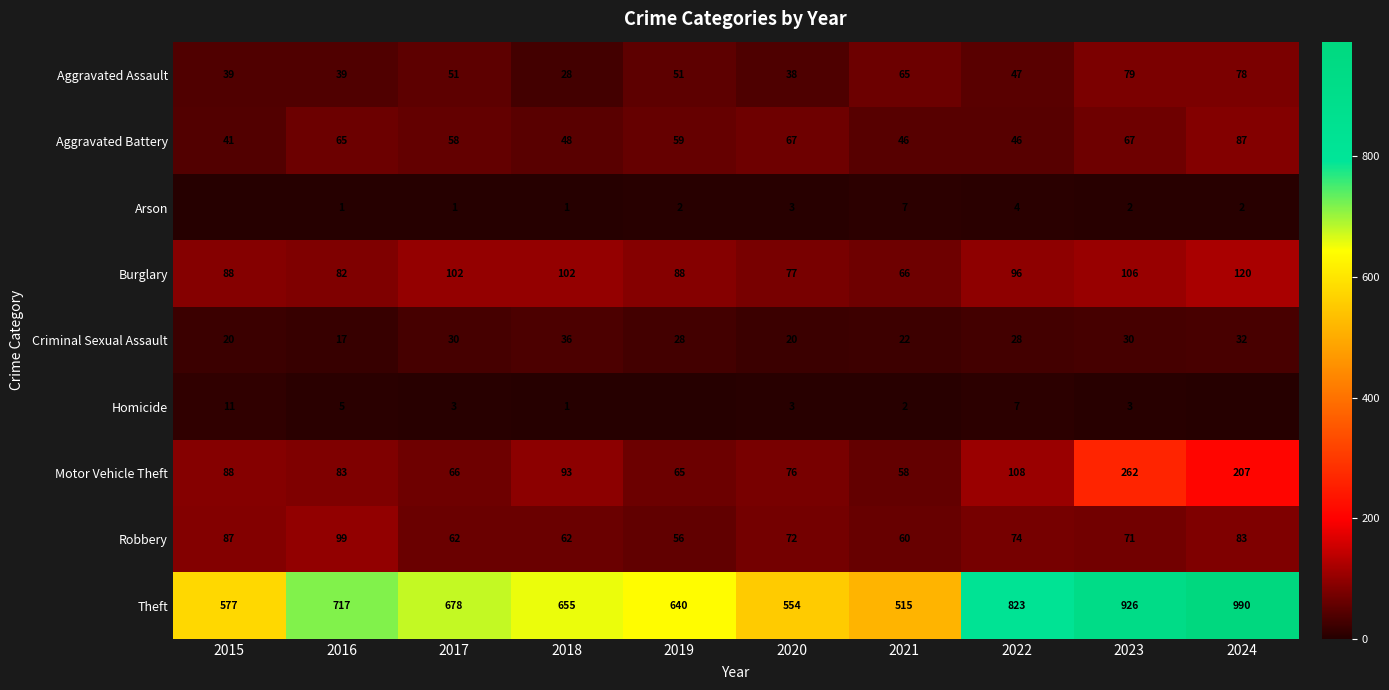

What is the sum of the Aggravated Battery values at 2015 and 2022?

87